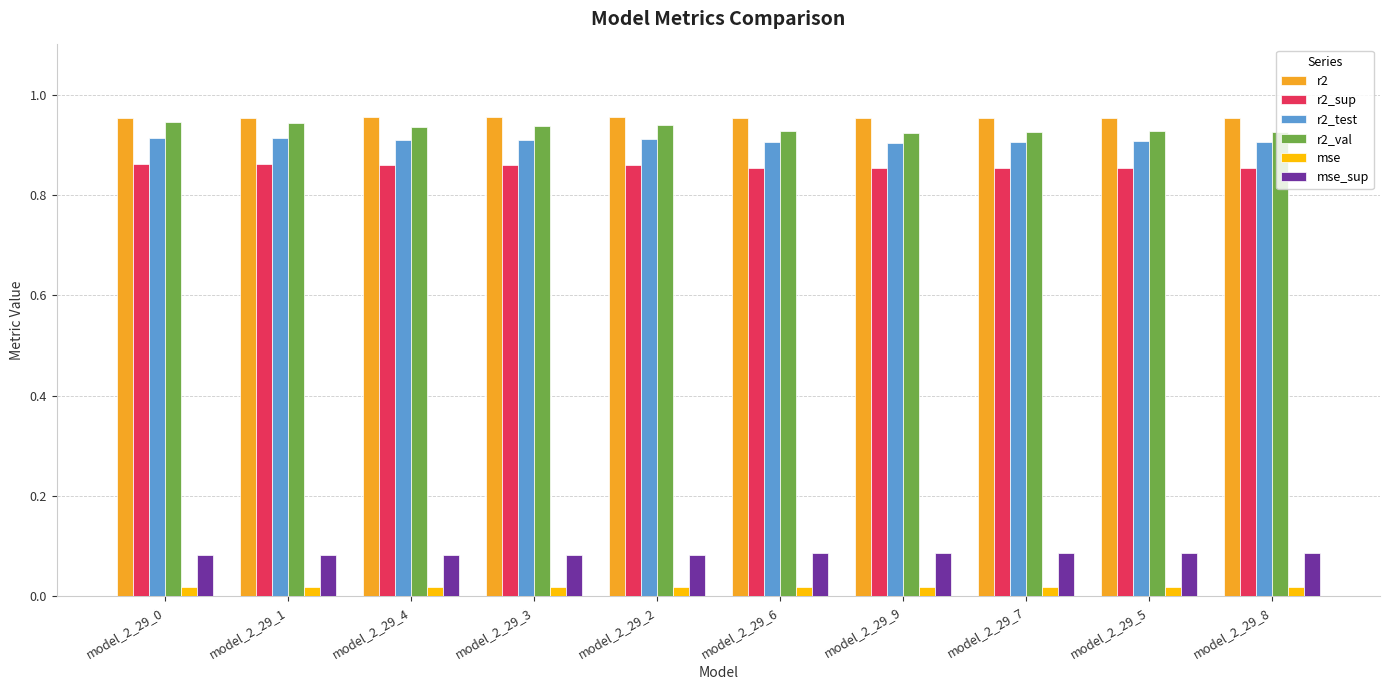

Are the bars grouped side by side (vs. stacked)?

Yes